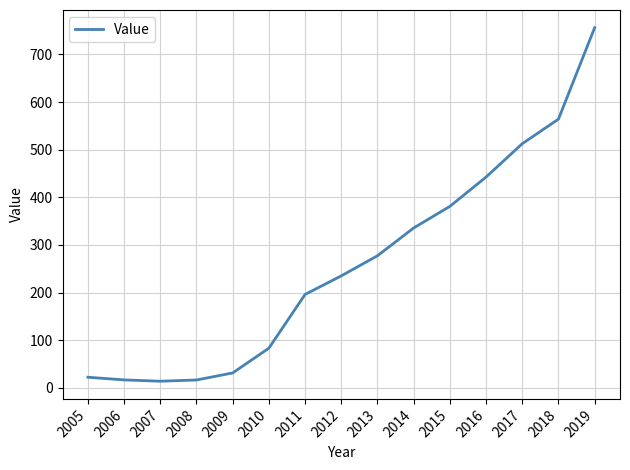

How many series are shown in this chart?

1